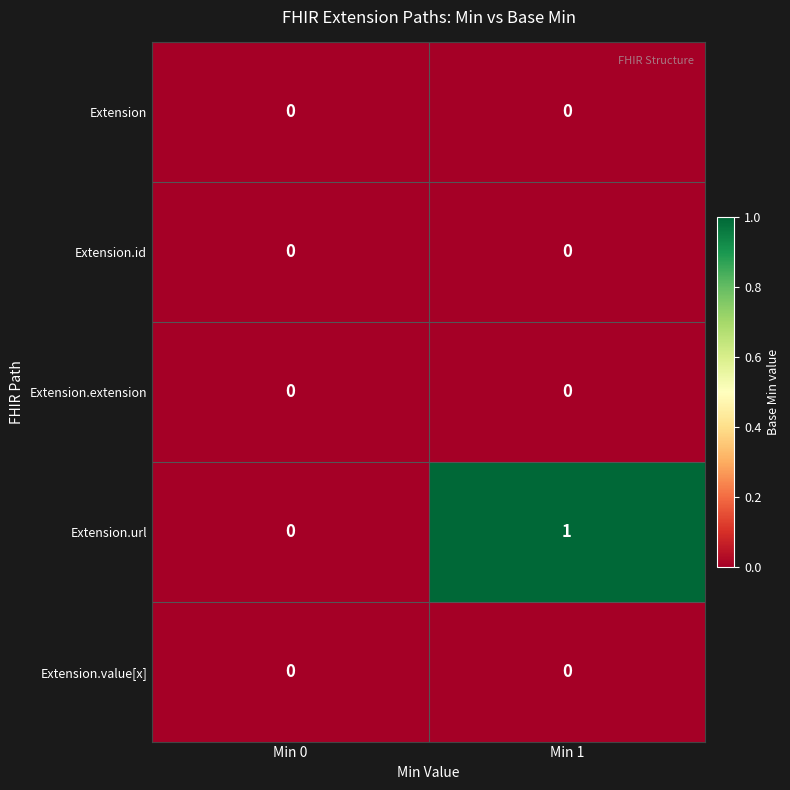

Which series has the widest spread of values?

Extension.url